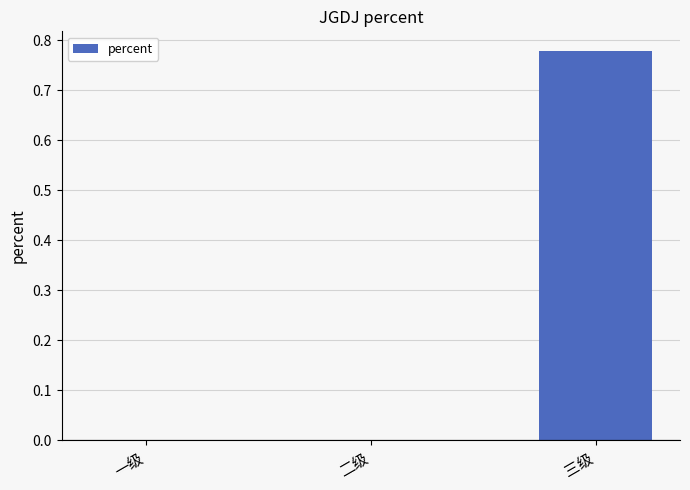

Are the bars grouped side by side (vs. stacked)?

No